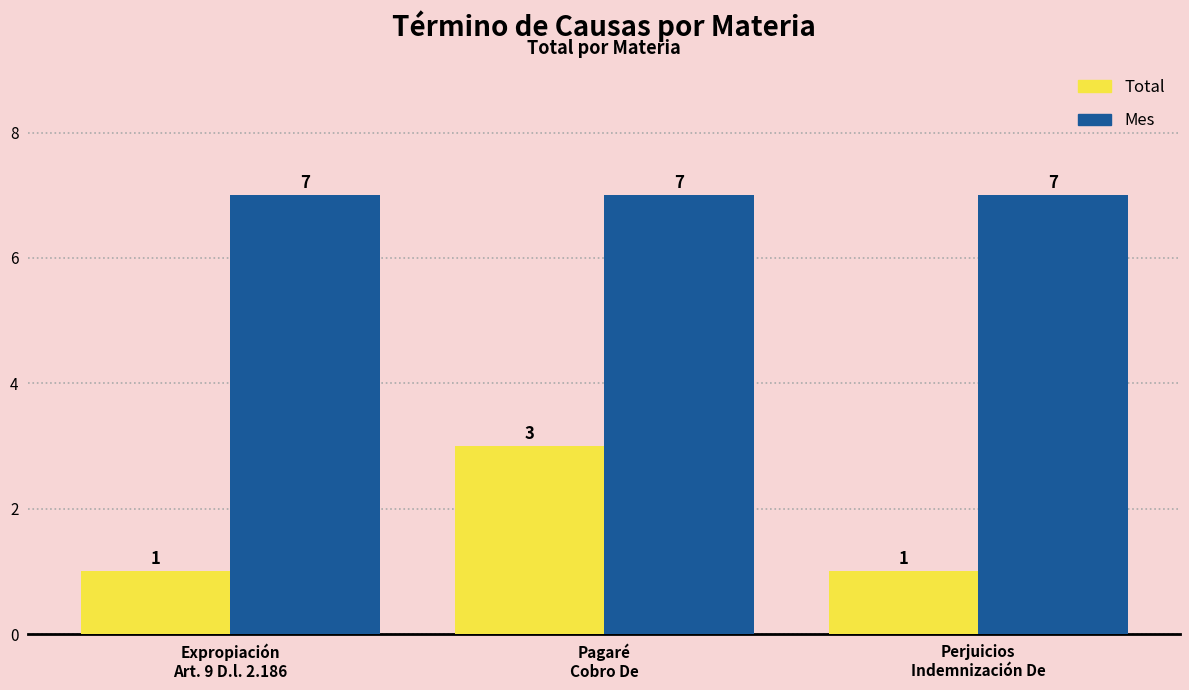

What is the label of the 1st bar from the left?

Expropiación
Art. 9 D.l. 2.186